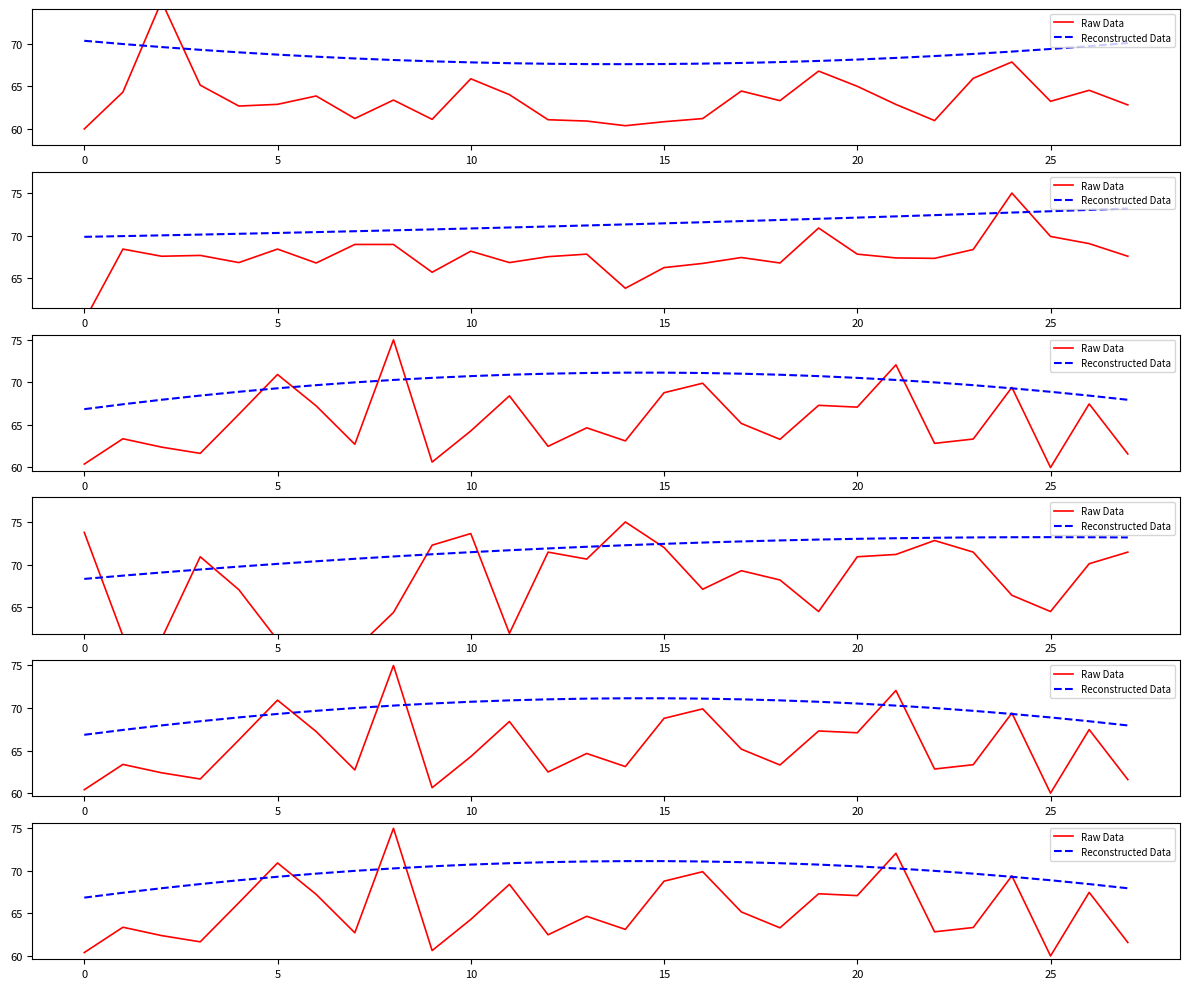

What are all the series names shown in the legend?

Raw Data, Reconstructed Data